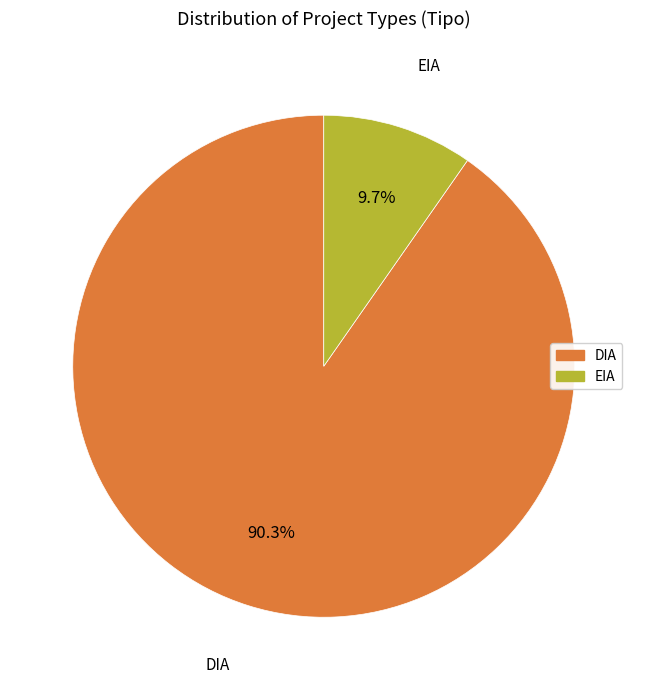

How many segments does this pie chart have?

2